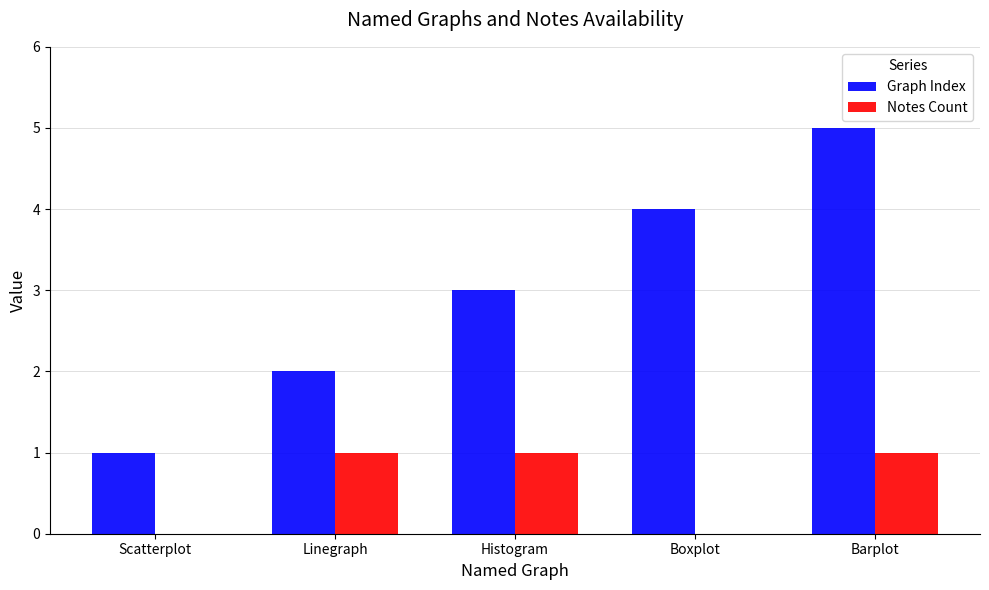

True or false: Graph Index has a value of 5 at Barplot.

True